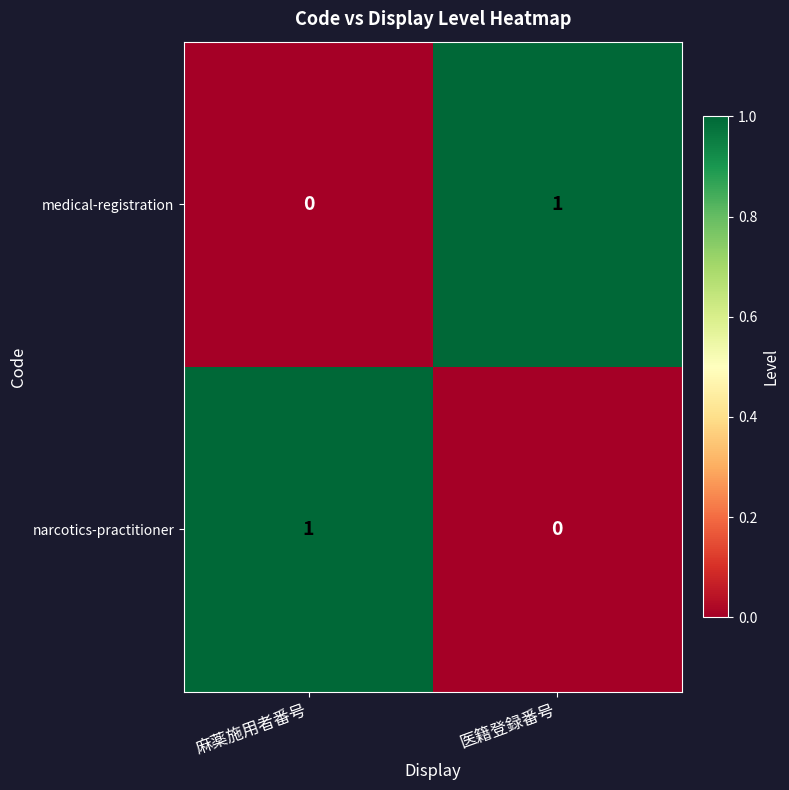

At which label is narcotics-practitioner closest to 0?

医籍登録番号